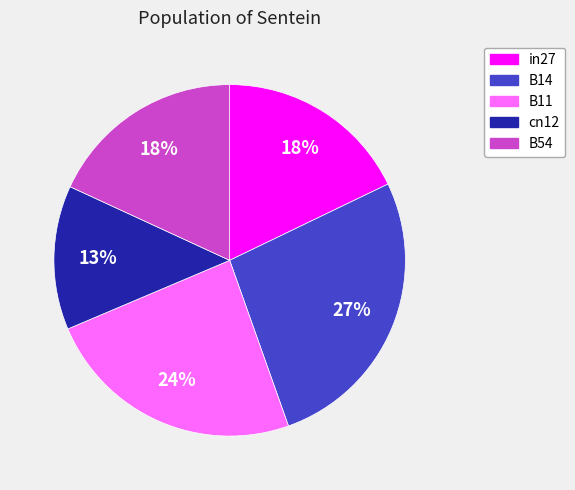

Which has a higher value, B11 or B54?

B11